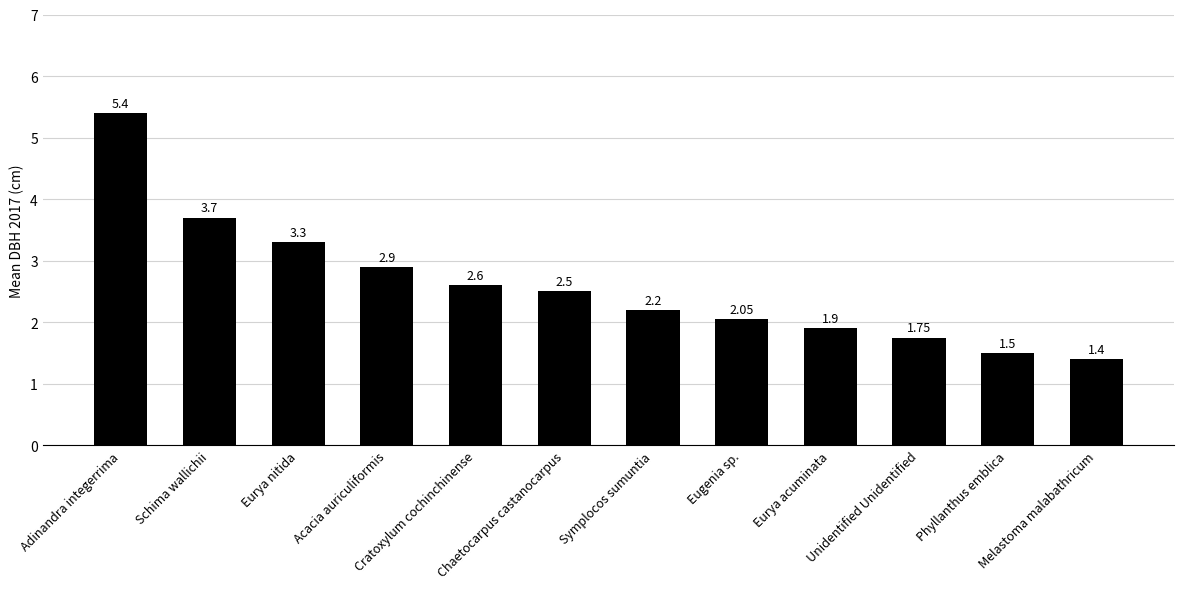

Between Eurya nitida and Melastoma malabathricum, which is larger?

Eurya nitida